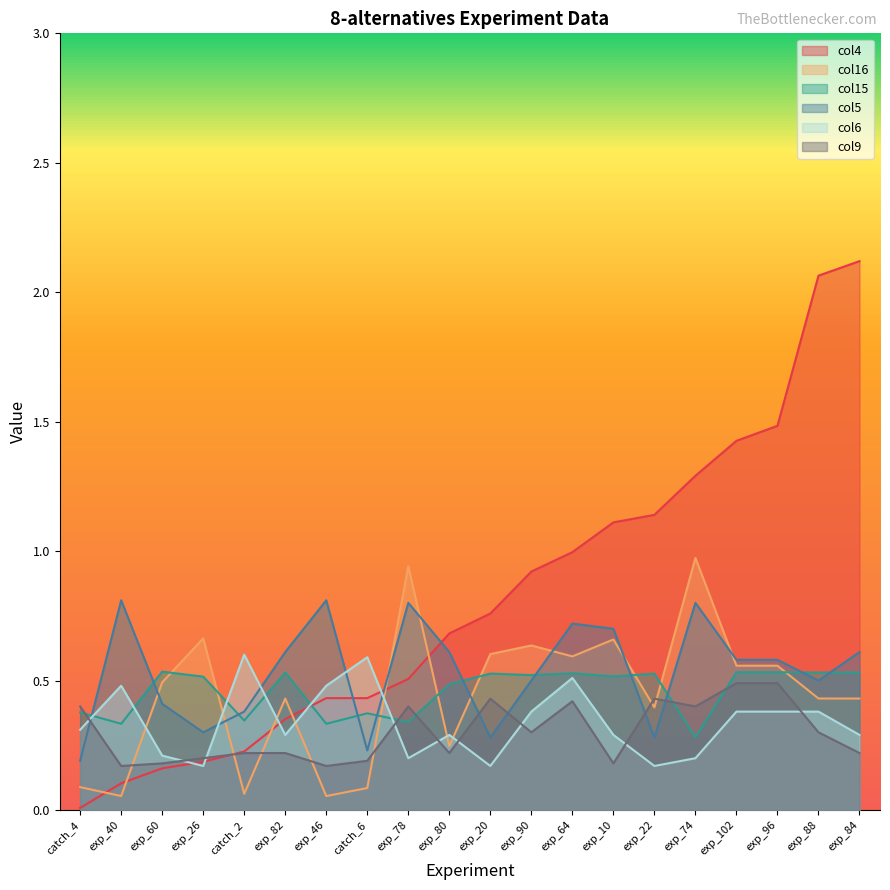

Between which two adjacent categories do col4 and col15 first intersect?

exp_82 and exp_46